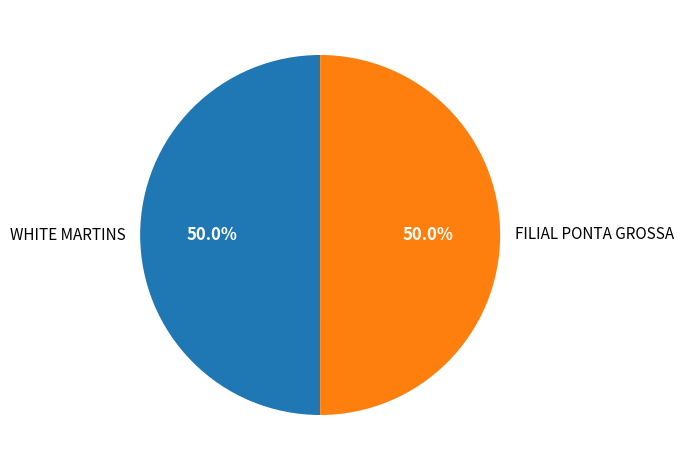

Count the number of slices in the pie.

2